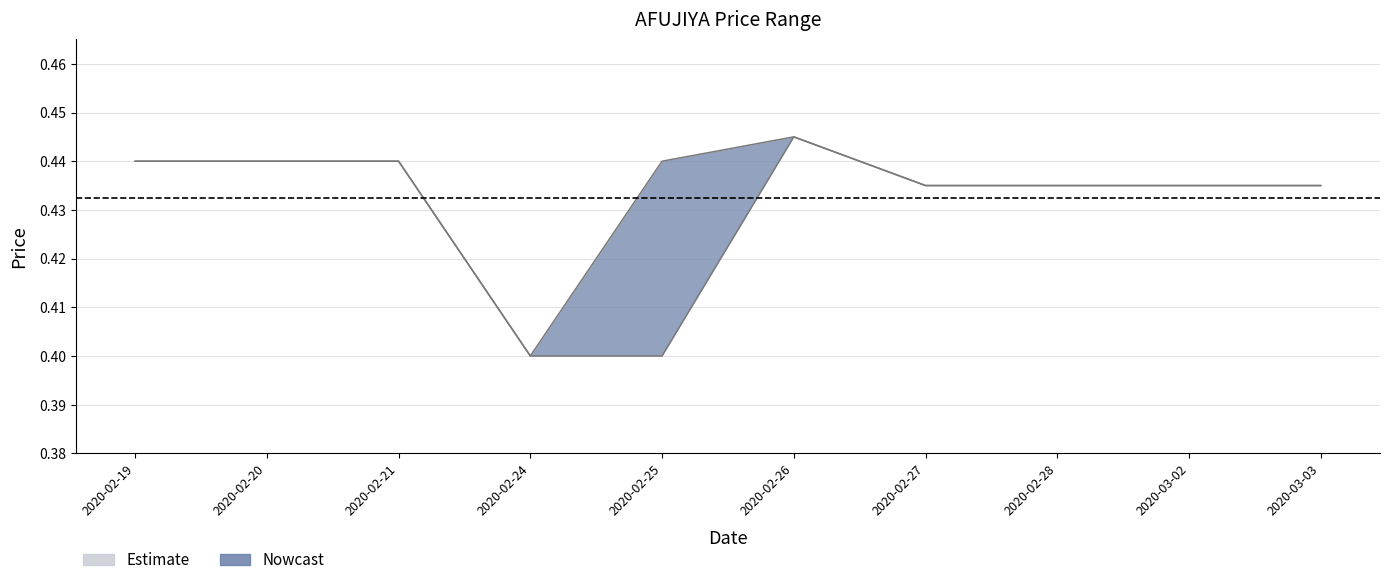

True or false: open and high cross at least once.

False